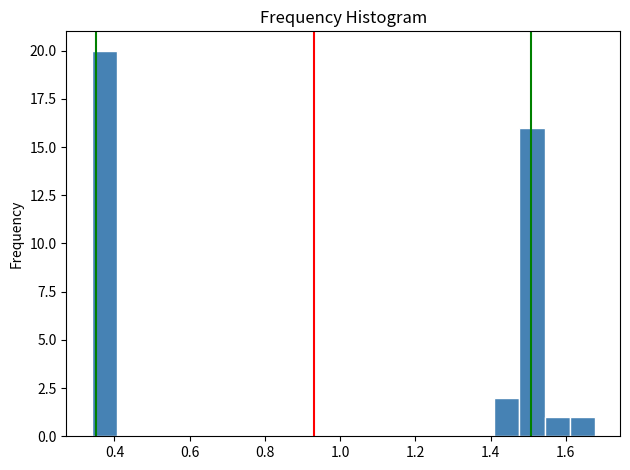

Around what value on the x-axis is the tallest bar? Give the approximate position of its centre, as read against the axis.

0.38